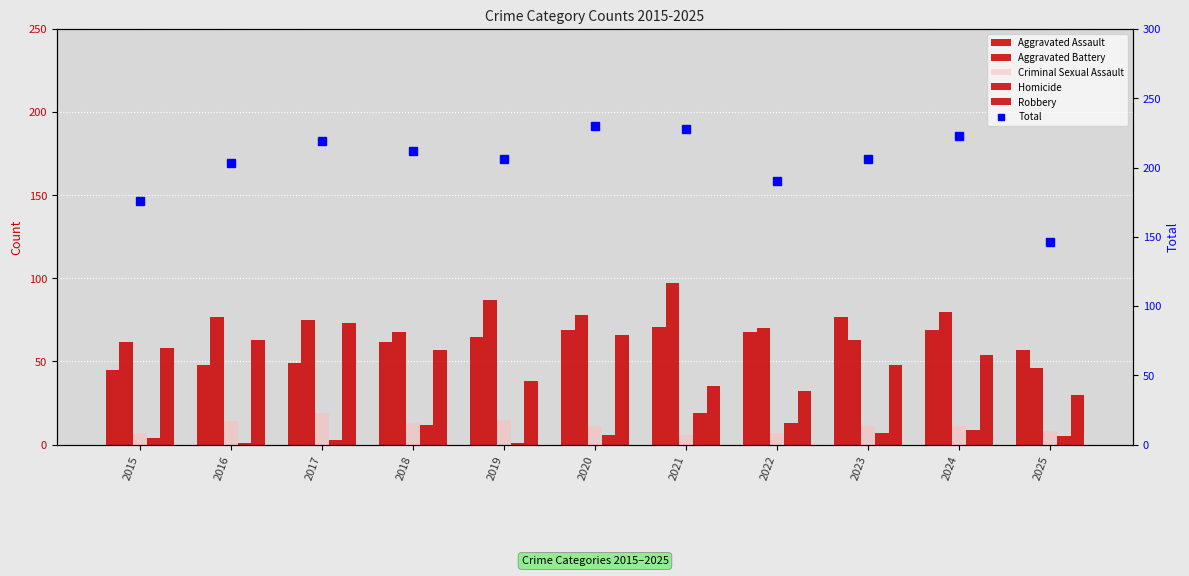

At which label does Criminal Sexual Assault reach its minimum?

2021